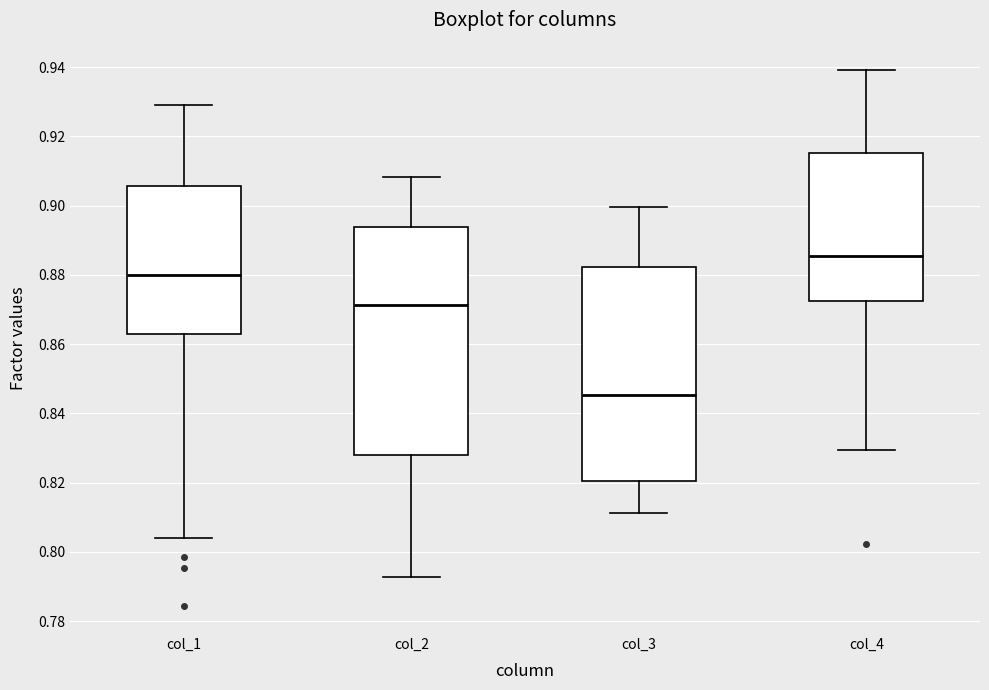

Reading left to right, transcribe this box plot: for each box, give where its median line is, the range the box spans, and where its two whiskers end, as read against the y-axis. The values are not printed on the chart, so give them approximately, as read against the axis.

col_1: median 0.880, box 0.862 to 0.906, whiskers 0.804 to 0.930
col_2: median 0.872, box 0.828 to 0.894, whiskers 0.792 to 0.908
col_3: median 0.846, box 0.820 to 0.882, whiskers 0.812 to 0.900
col_4: median 0.886, box 0.872 to 0.916, whiskers 0.830 to 0.940